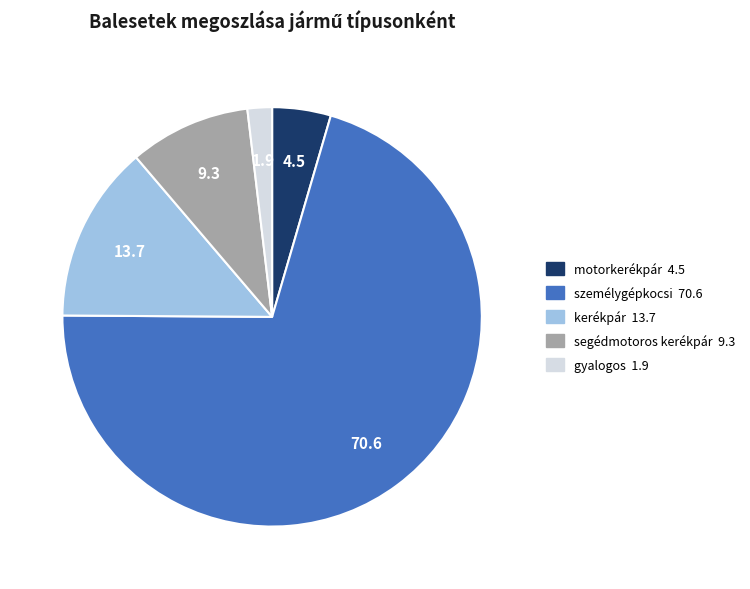

True or false: gyalogos accounts for 2% of the total.

True